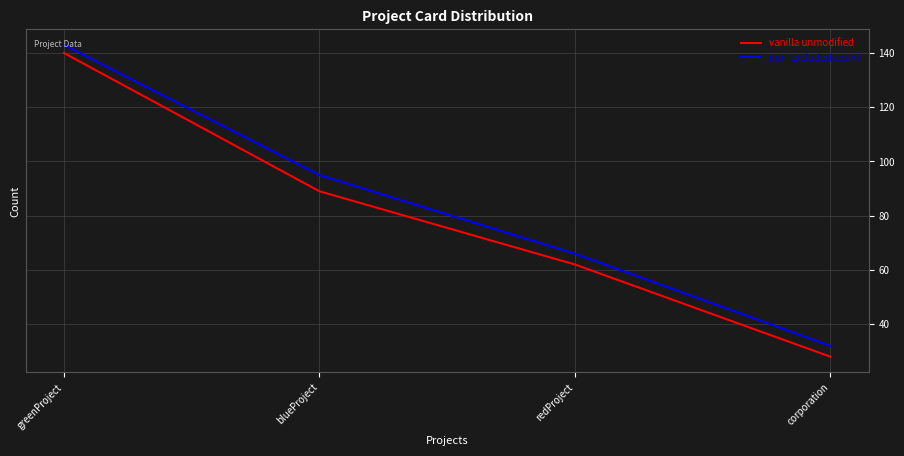

At redProject, list the series in order from smallest to largest.

vanilla unmodified, non-excluded count